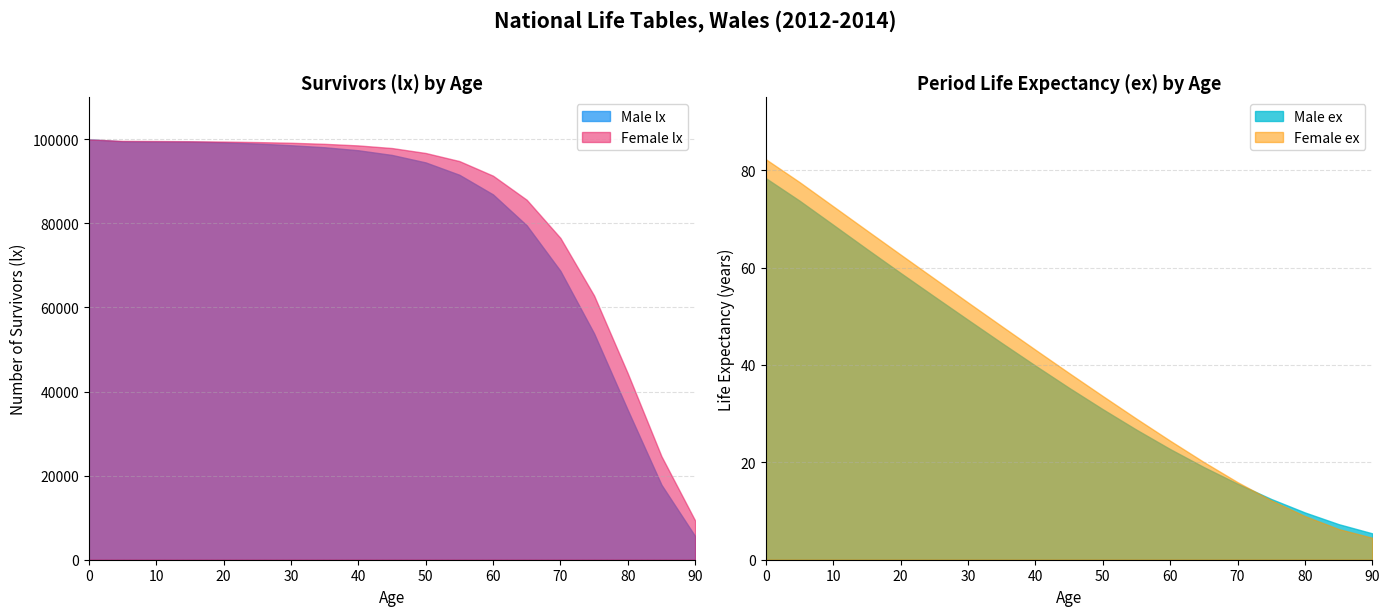

What is the value of the Male ex point at the 7th from the left?

49.3